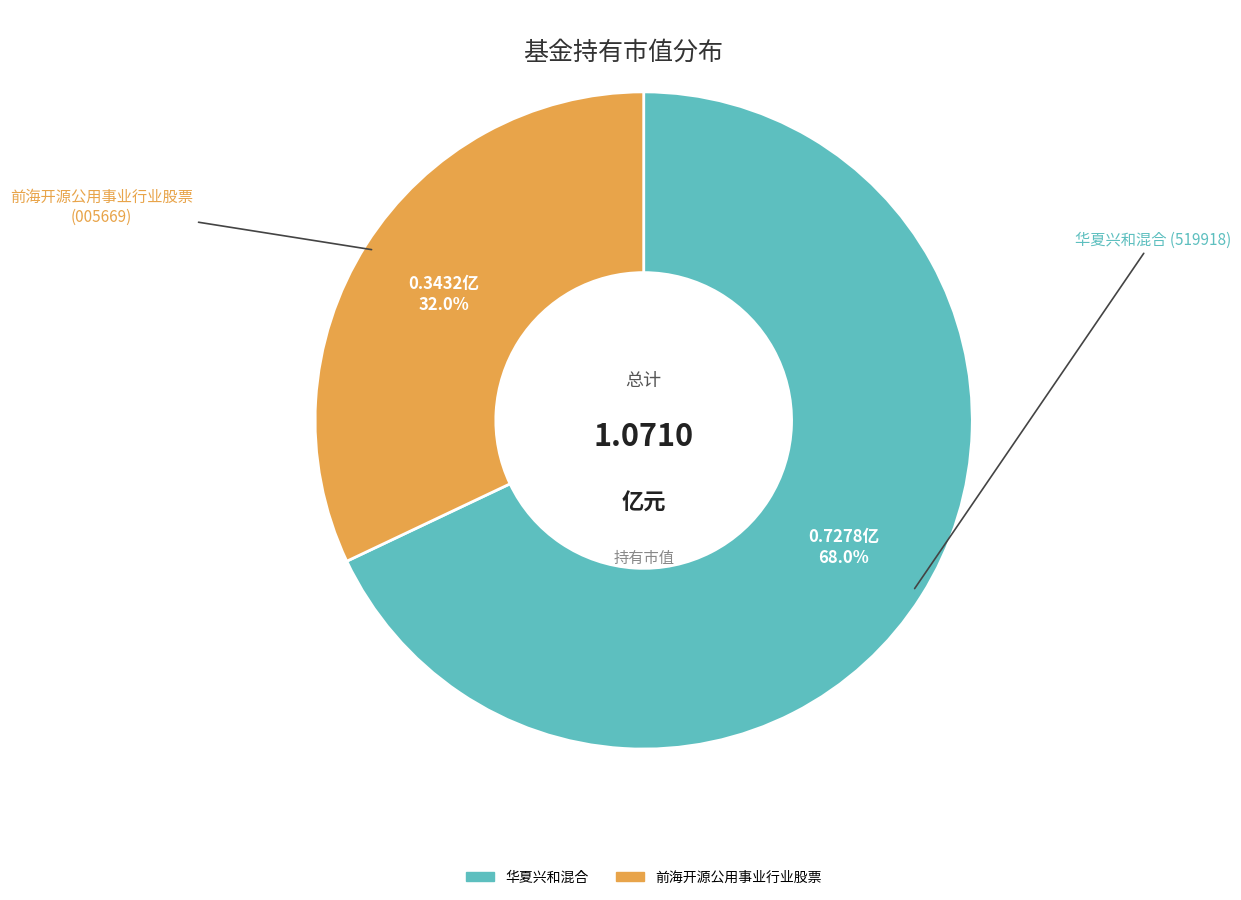

What is the largest slice in the pie chart?

华夏兴和混合